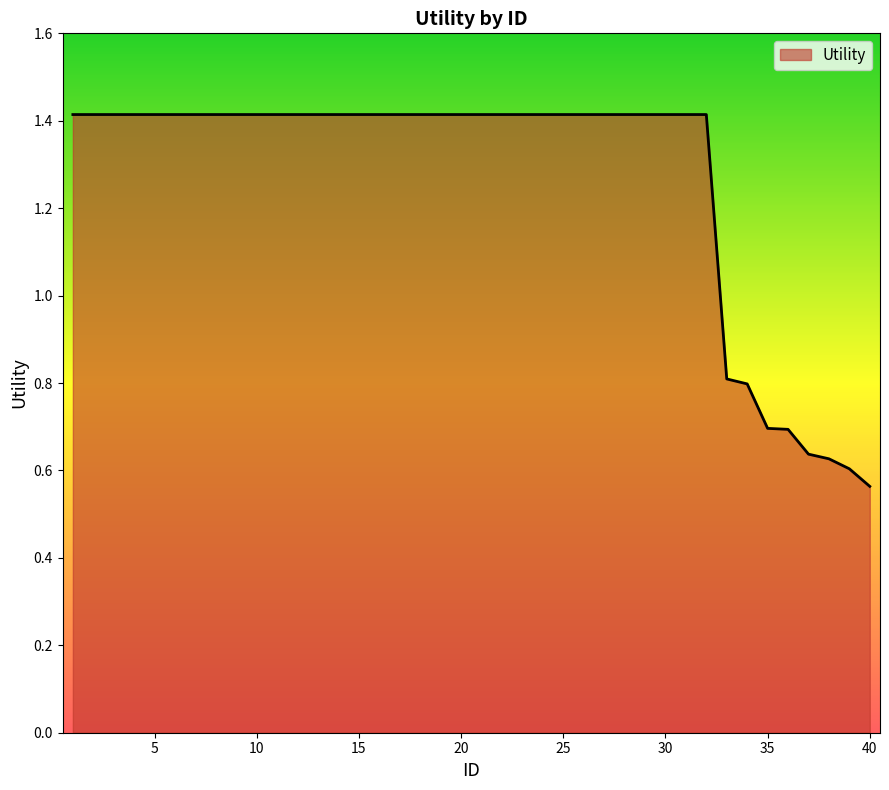

What is the greatest value displayed?

1.4